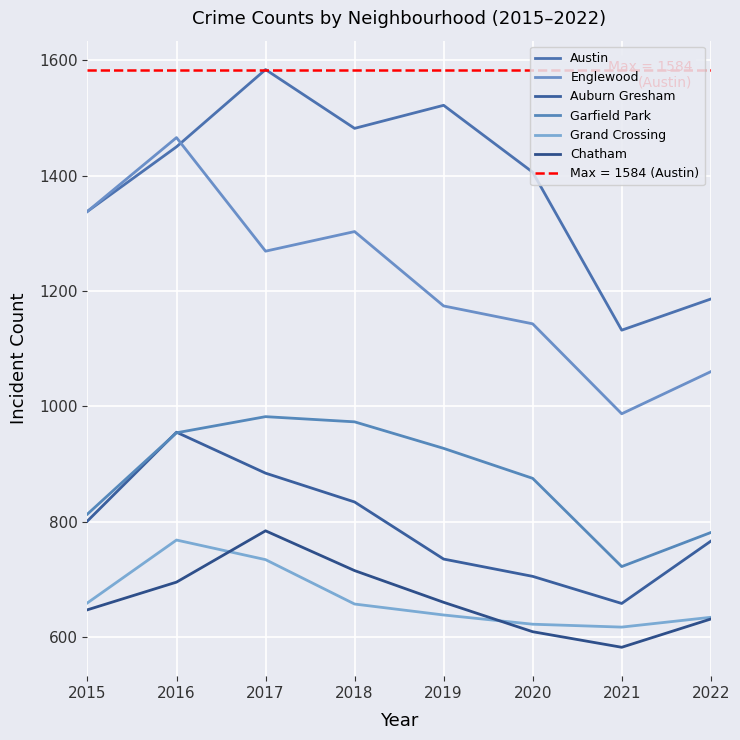

Which label corresponds to the smallest value in the chart?

2021